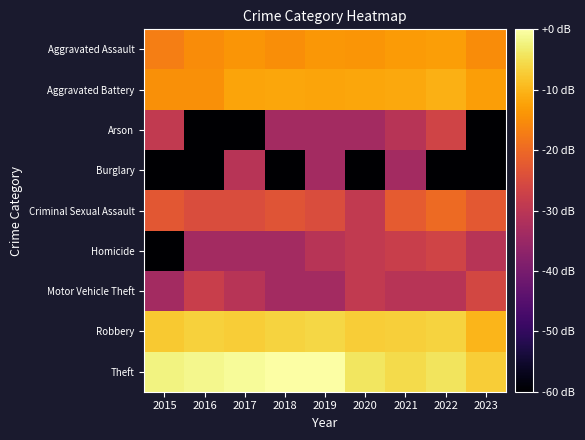

What is the sum of the Motor Vehicle Theft values at 2023 and 2018?

-59.6